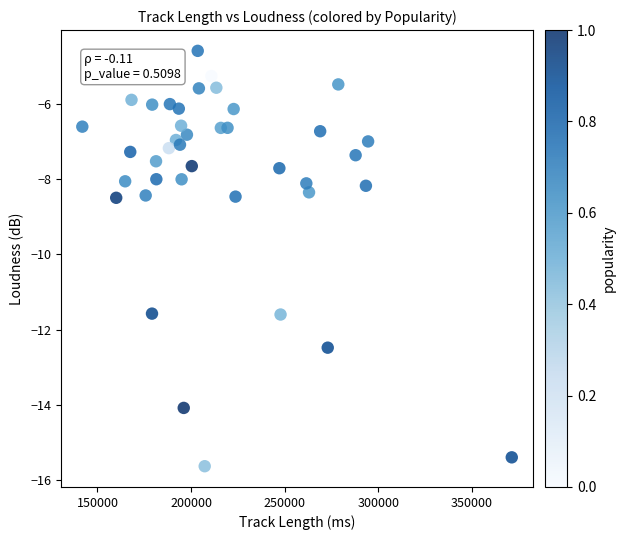

What is the range of Y values (max minus min)?

11.1